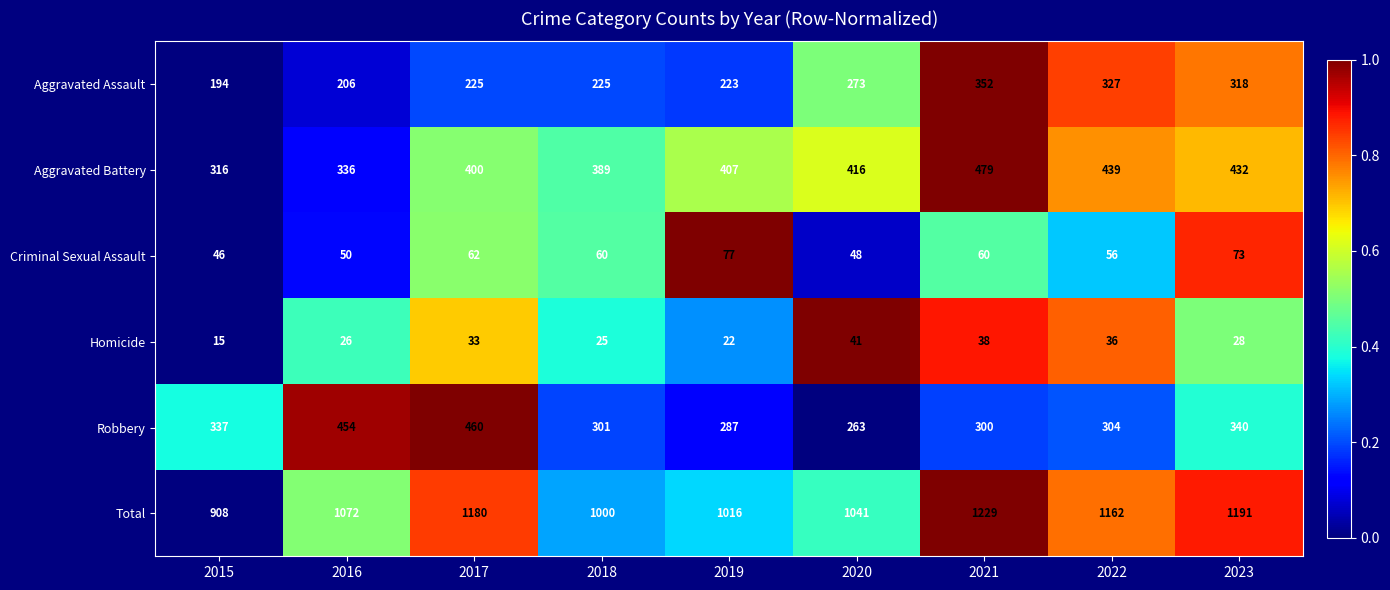

Which series changed the most between 2016 and 2020?

Robbery